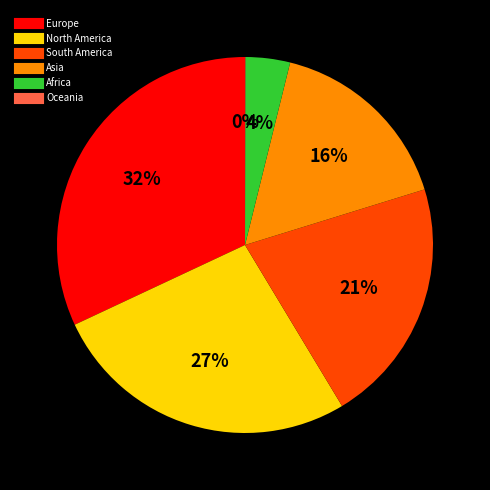

Which category has the biggest portion of the pie?

Europe